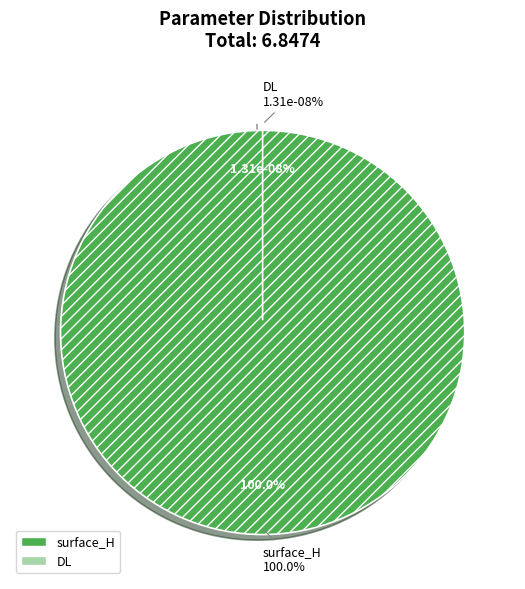

Is it true that DL is 0% of the pie?

True